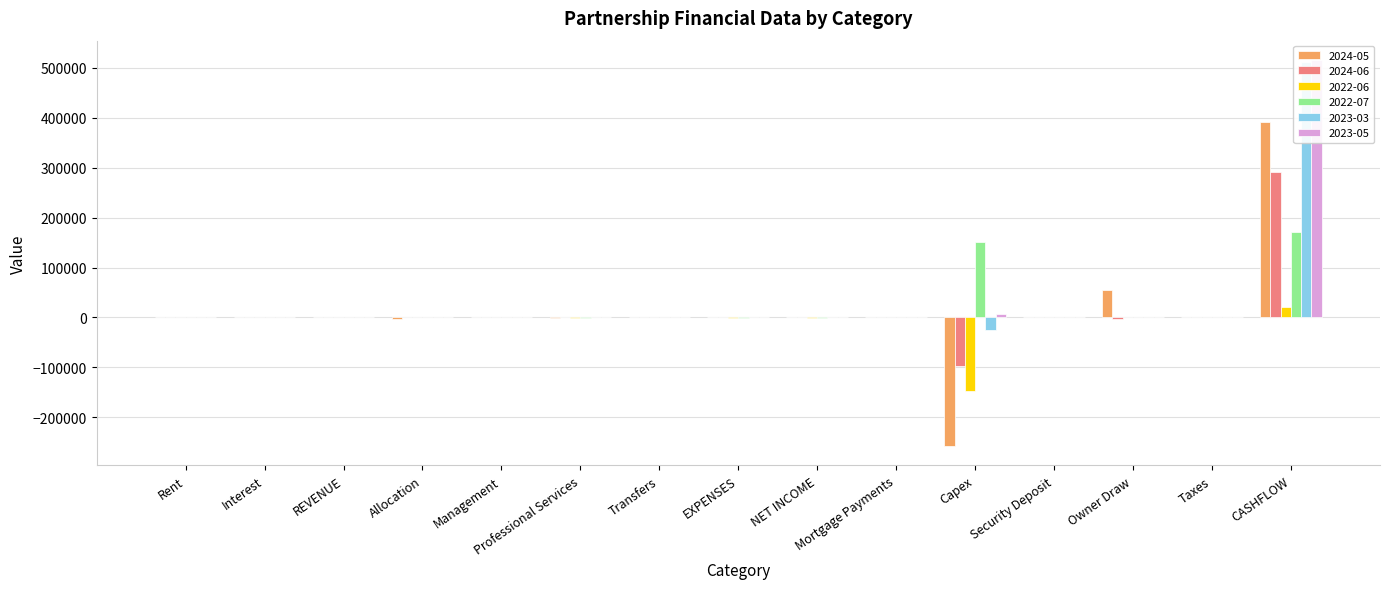

What are all the series names shown in the legend?

2024-05, 2024-06, 2022-06, 2022-07, 2023-03, 2023-05